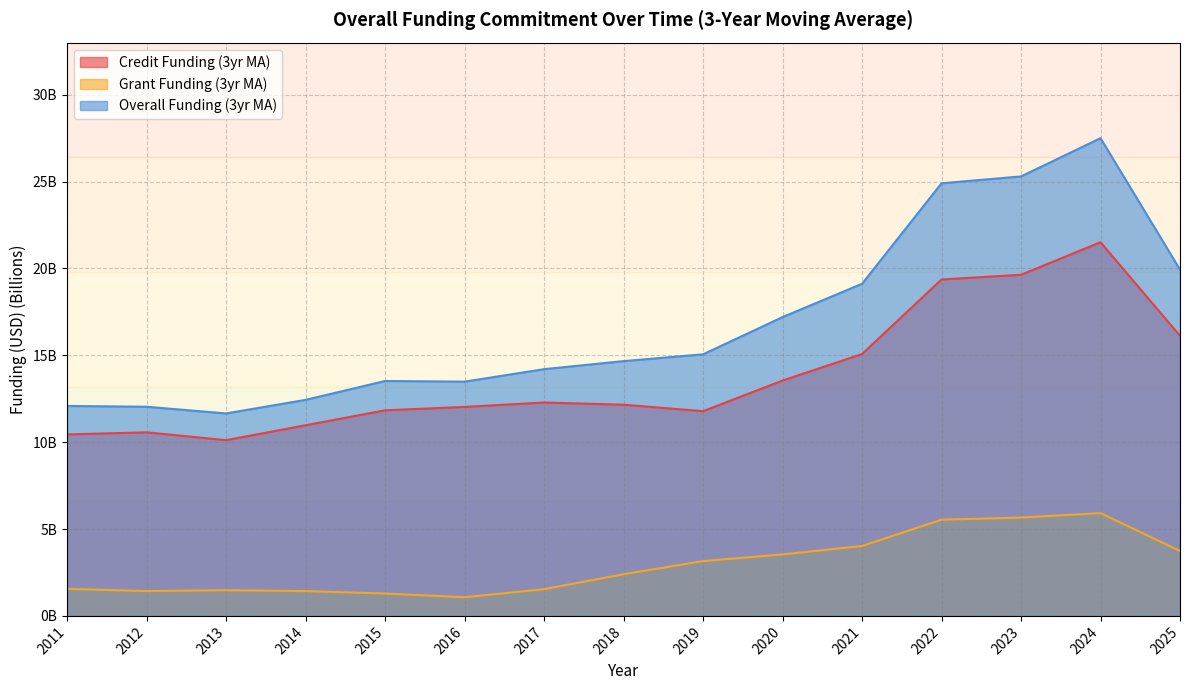

Where is Credit Funding (3yr MA) nearest to the value 15?

2021